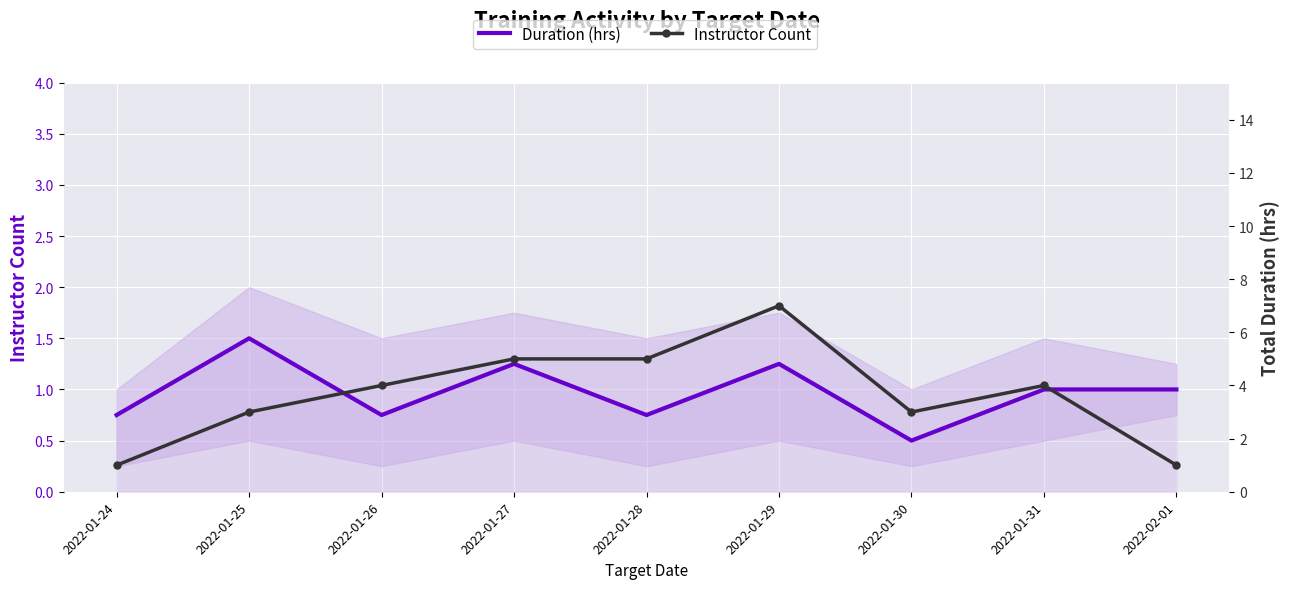

What is the difference between the maximum and minimum values in the Instructor Count series?

6.0